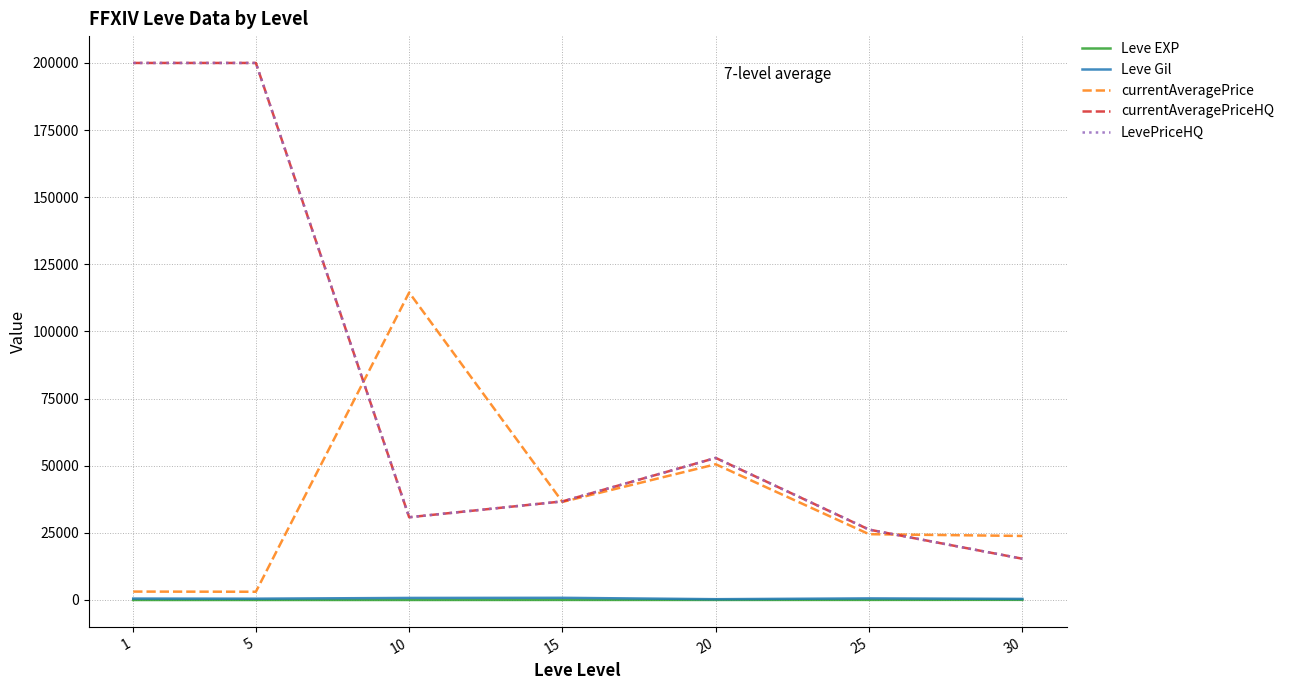

What is the highest value of the currentAveragePriceHQ series?

200000.0